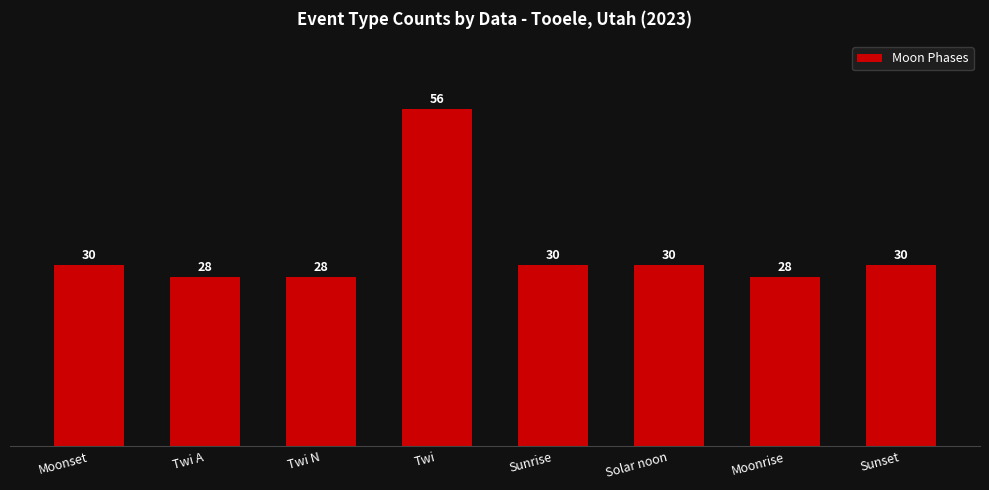

What is the greatest value displayed?

56